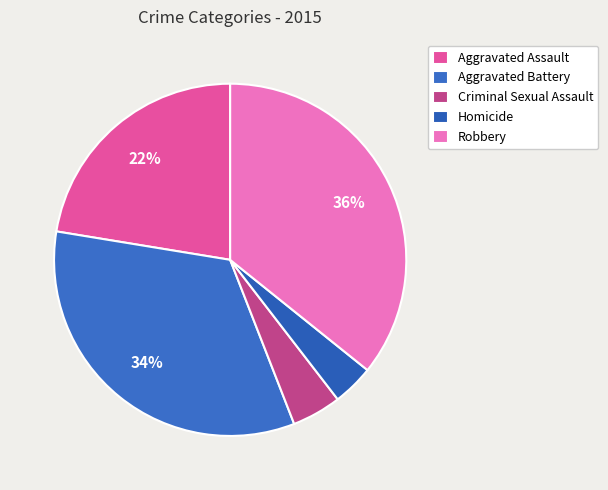

To the nearest percent, what percentage of the pie is Homicide?

4%